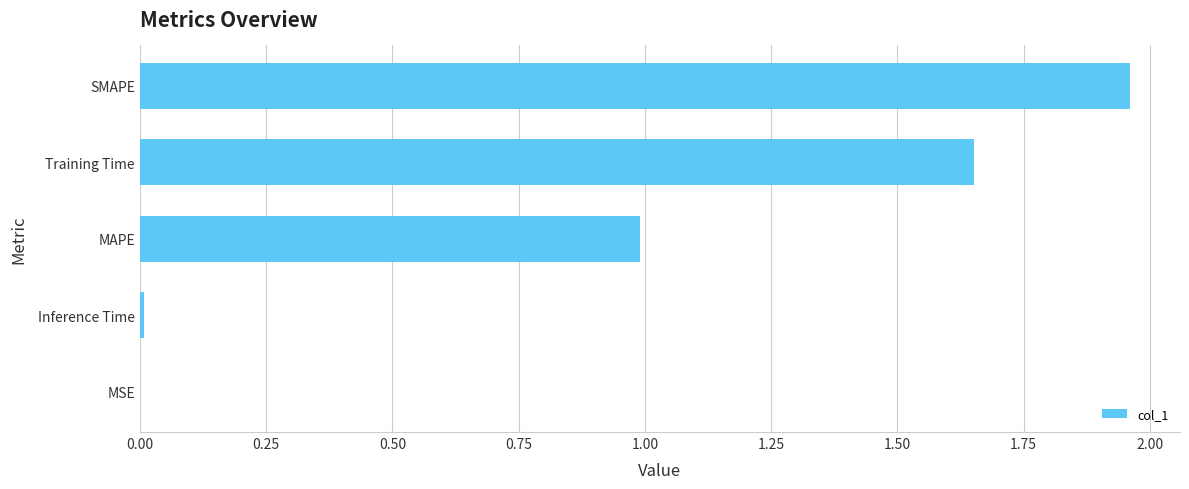

Approximately how many times larger is the value at MAPE compared to SMAPE?

0.5